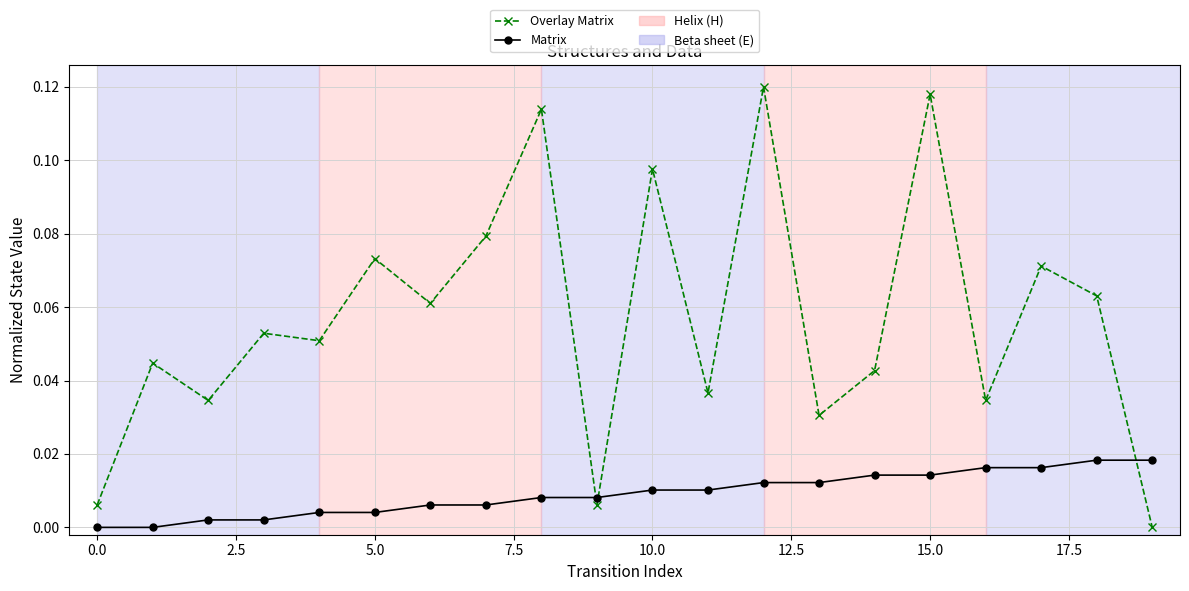

How many values in Overlay Matrix are above zero?

19